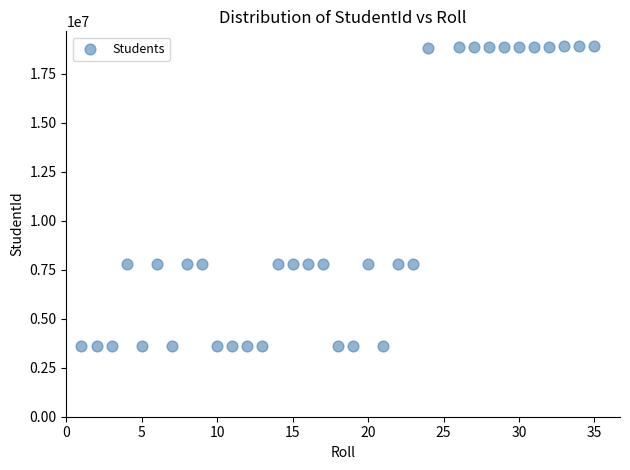

What is the range of Y values (max minus min)?

15310207